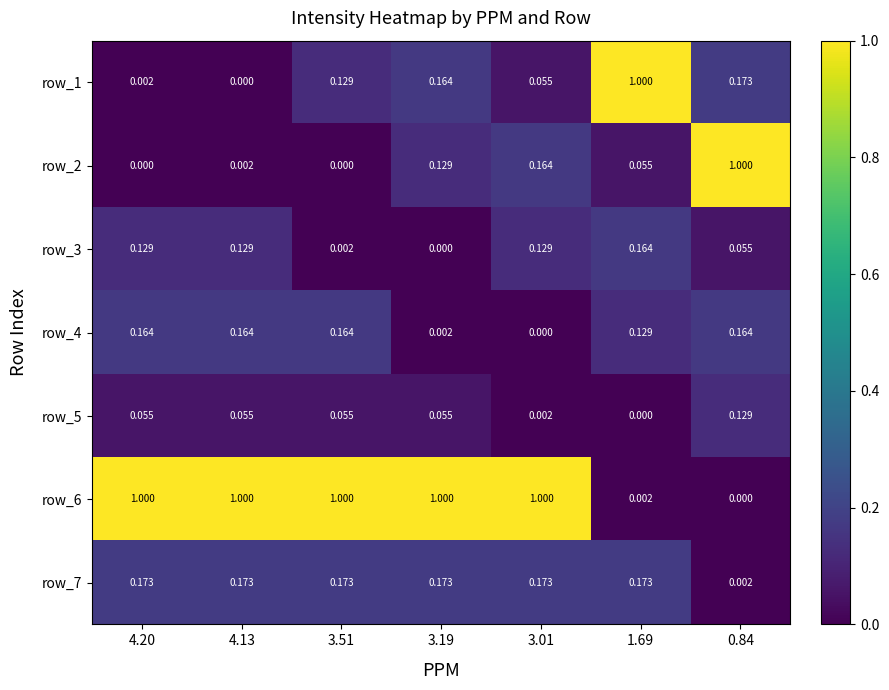

How many positive values does the row_3 series have?

6